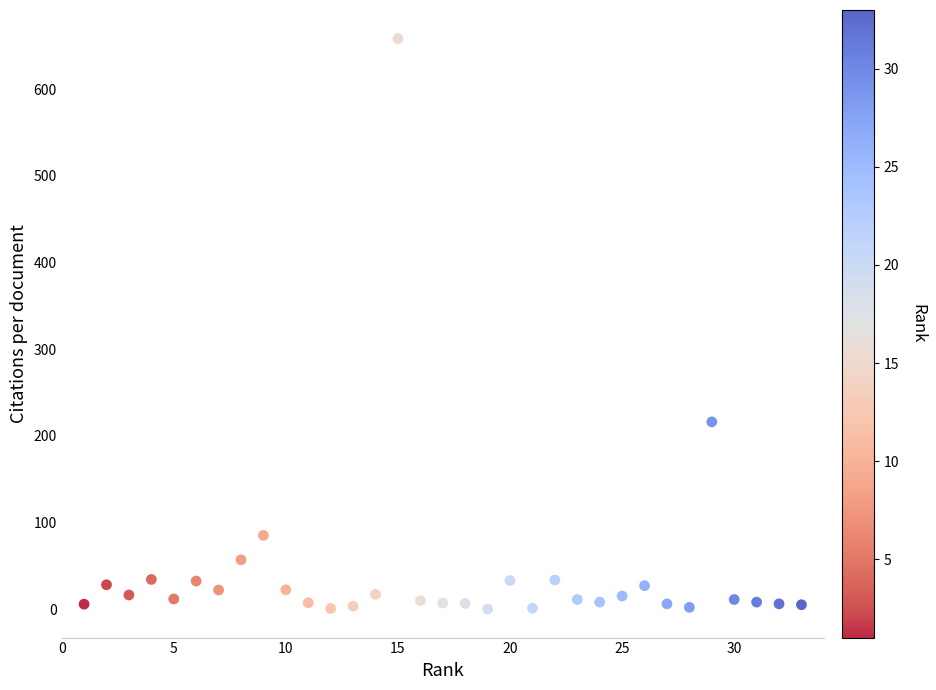

What Y value in the scatter plot is closest to 329?

216.0